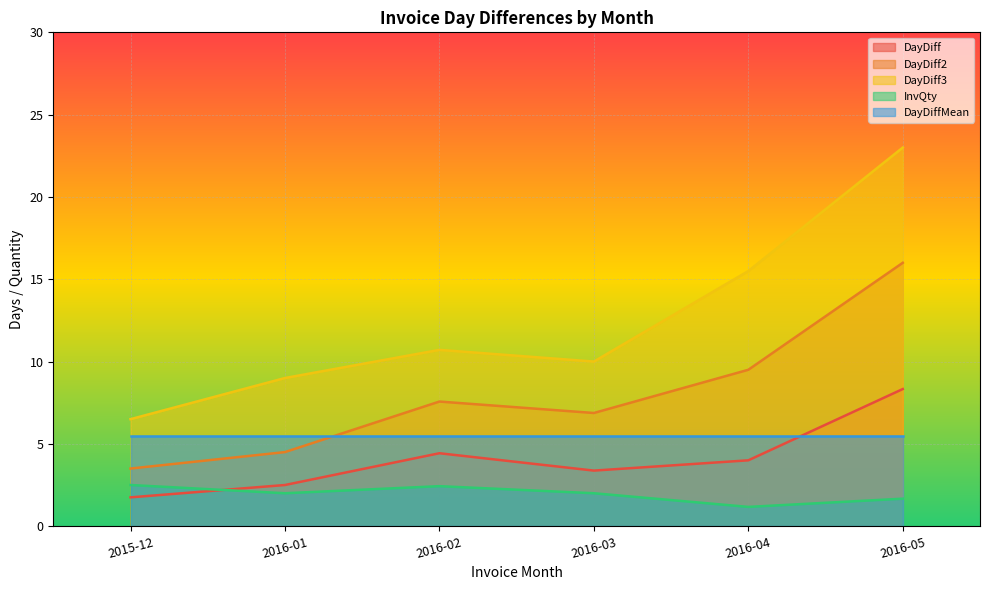

What is the difference between the maximum and minimum values in the DayDiff series?

6.6